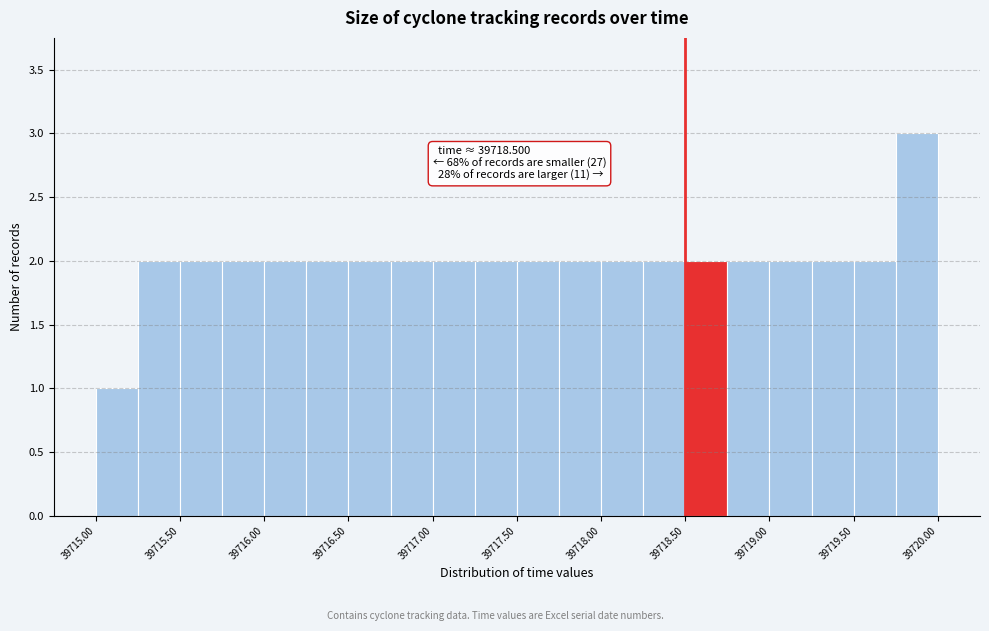

Over which range of the x-axis is the bar tallest?

39719.75 to 39720.00